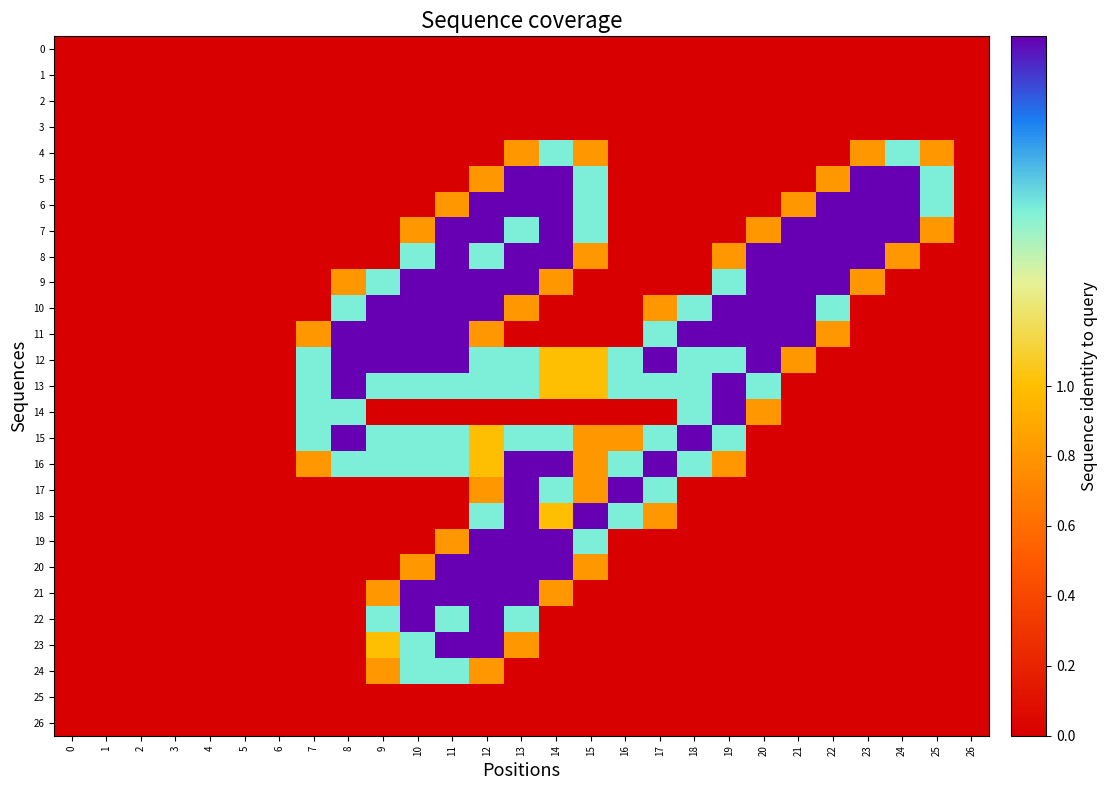

Between 6 and 16, which series saw the biggest shift?

17